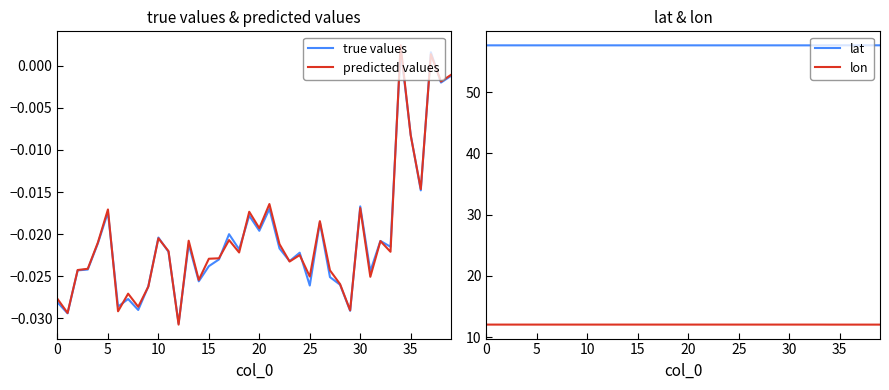

True or false: lon and lat cross at least once.

False